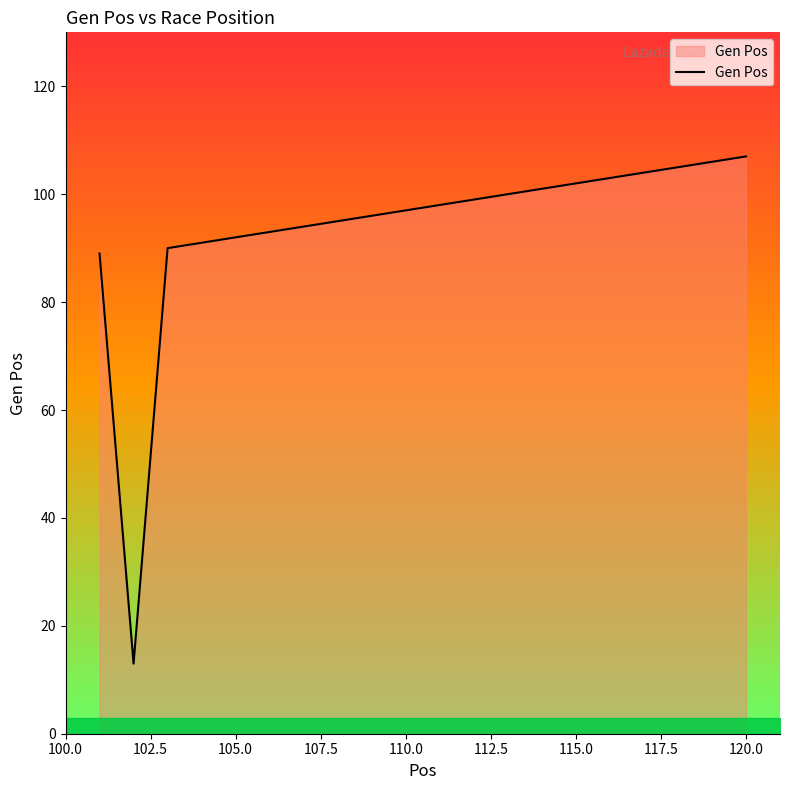

The Gen Pos series shows 53 at 110.0. True or false?

False